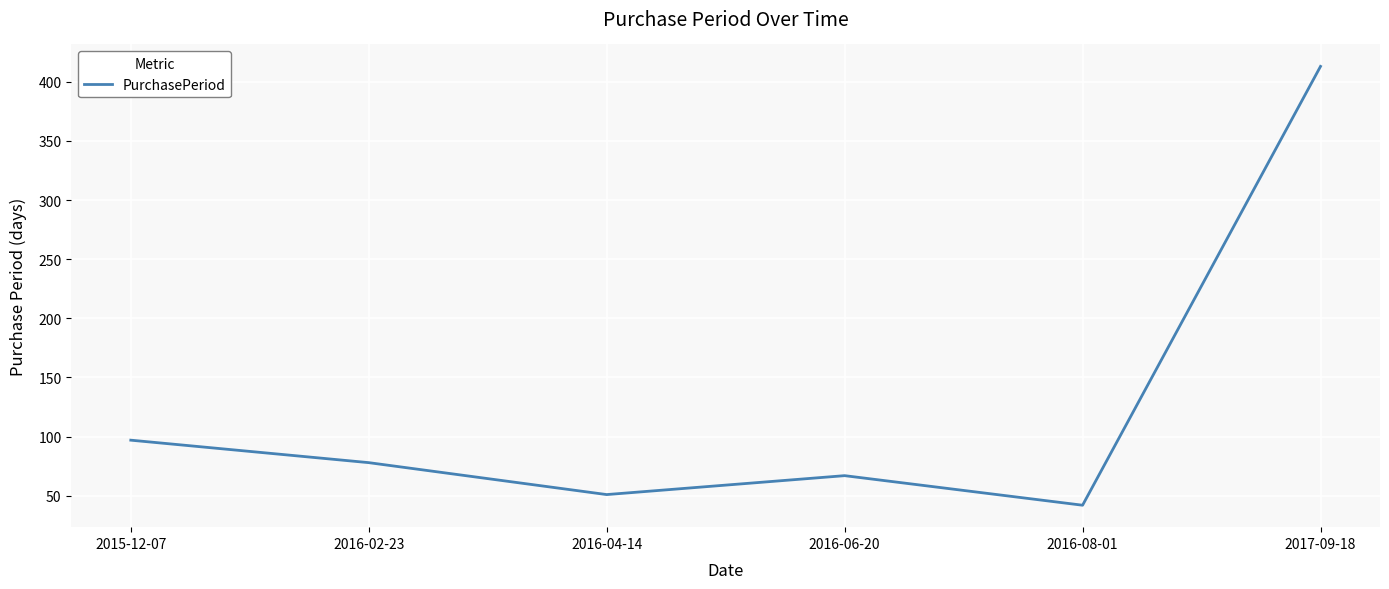

What is the average value?

125